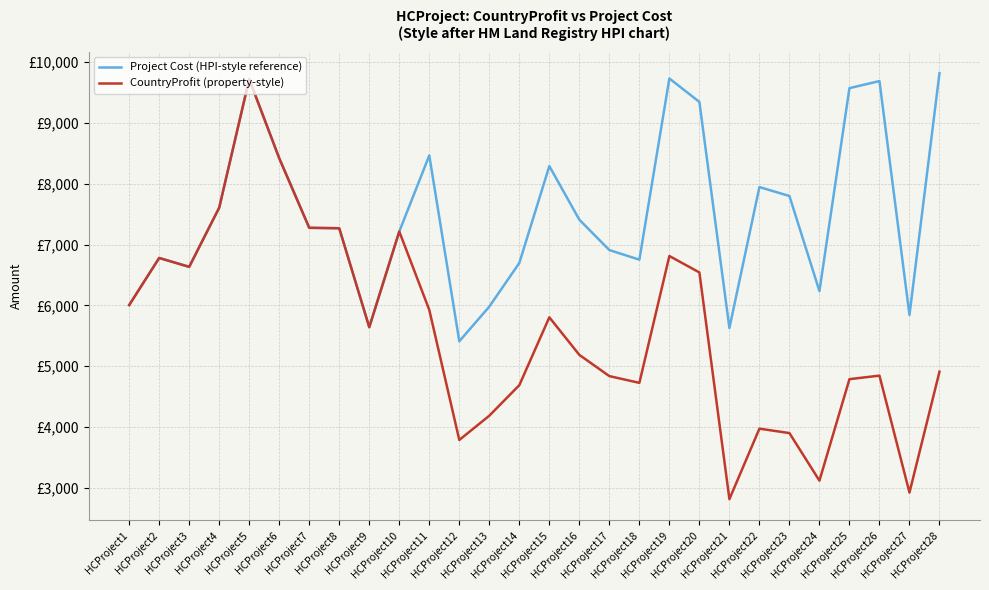

What is the value of the CountryProfit (property-style) point at the 2nd from the left?

6779